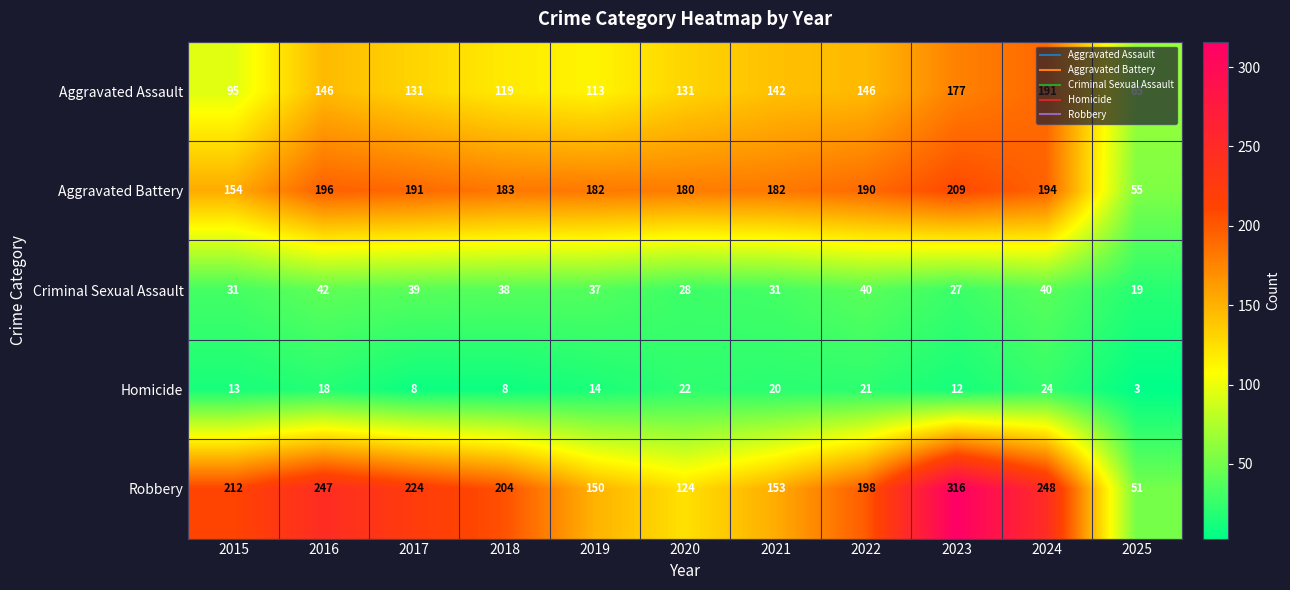

True or false: Robbery has a value of 198 at 2022.

True